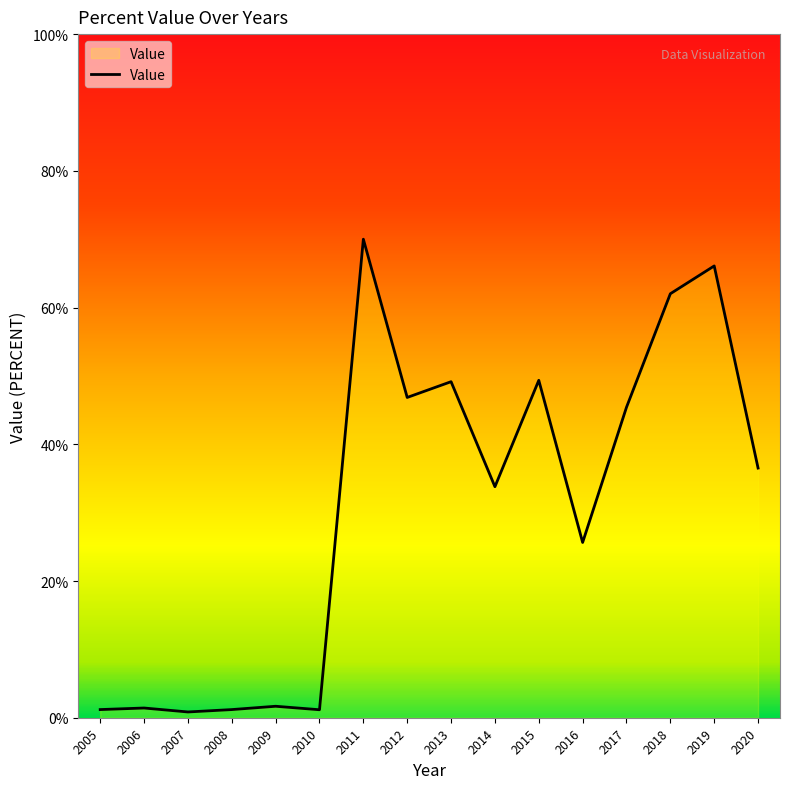

Which has a higher value, 2009 or 2014?

2014